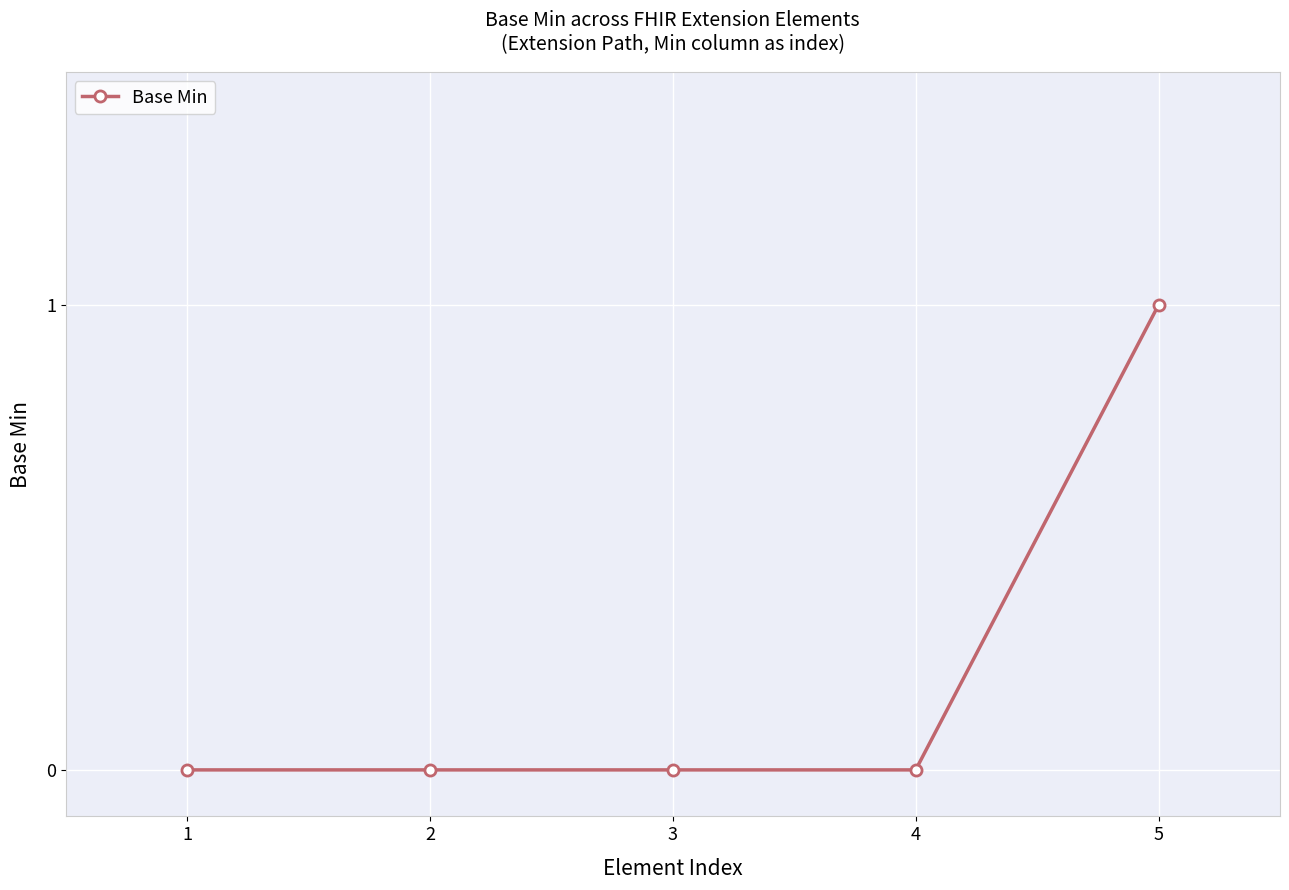

True or false: there are more than 1 points higher than both neighbors.

False